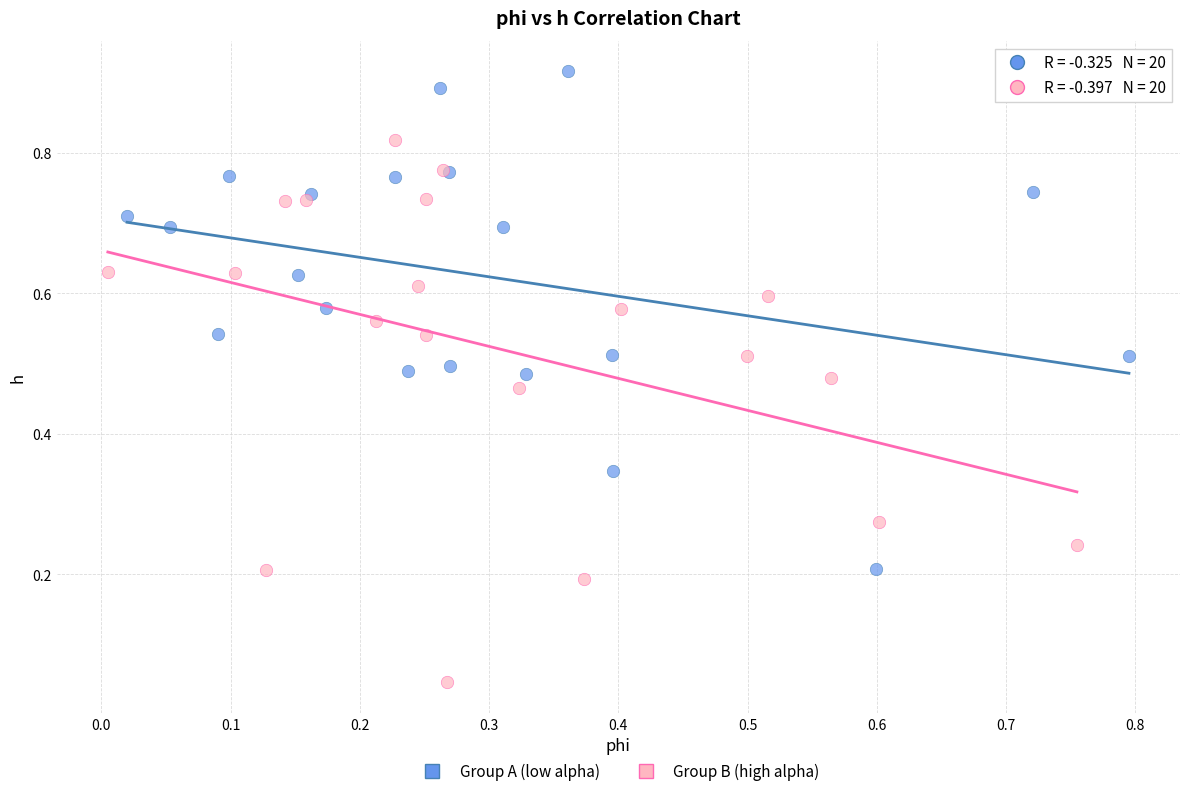

Which series reaches the minimum Y coordinate?

Group B (high alpha)